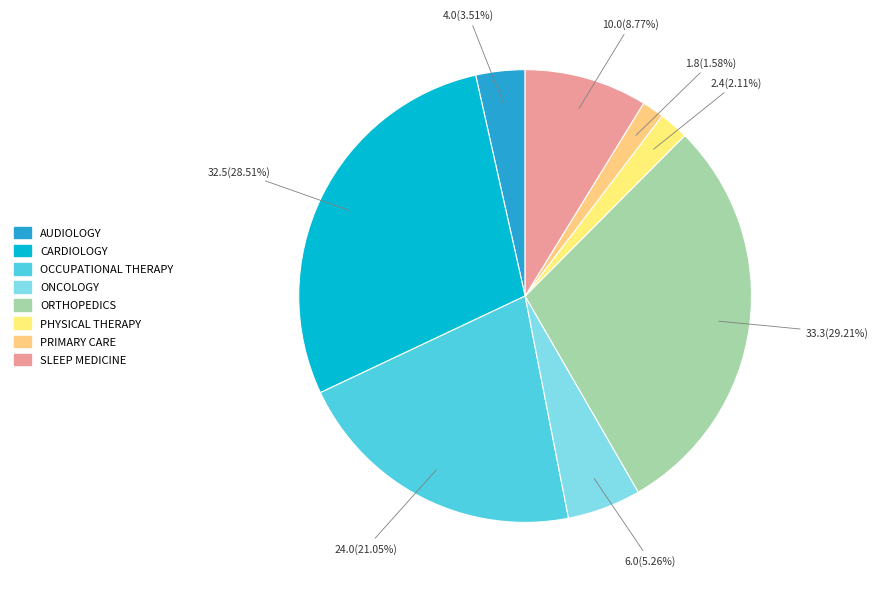

The ORTHOPEDICS slice represents 23% of the pie. True or false?

False